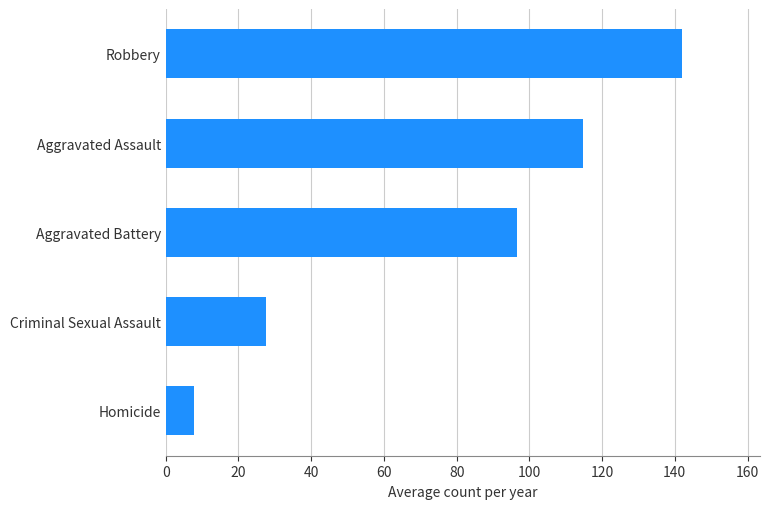

At which label is the value closest to 74?

Aggravated Battery